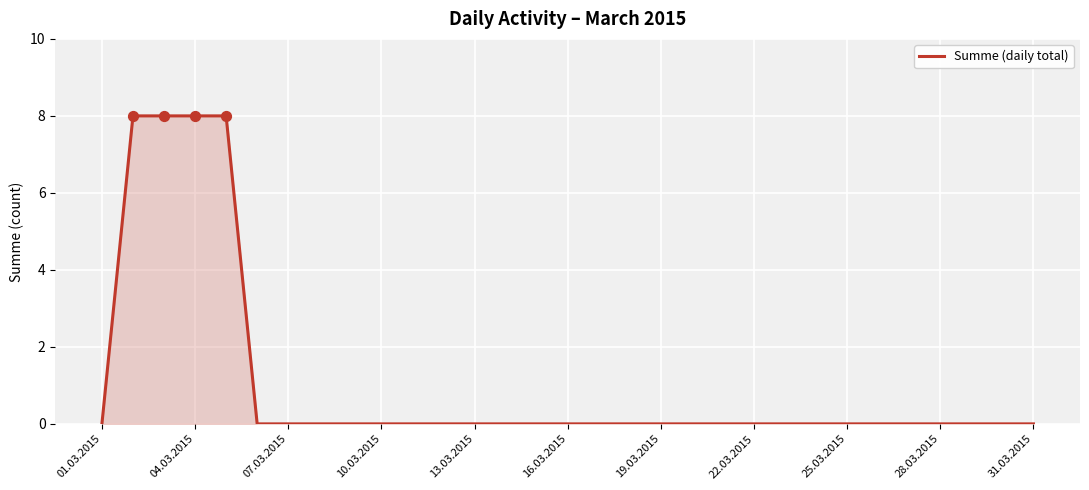

What is the difference between the maximum and minimum values?

8